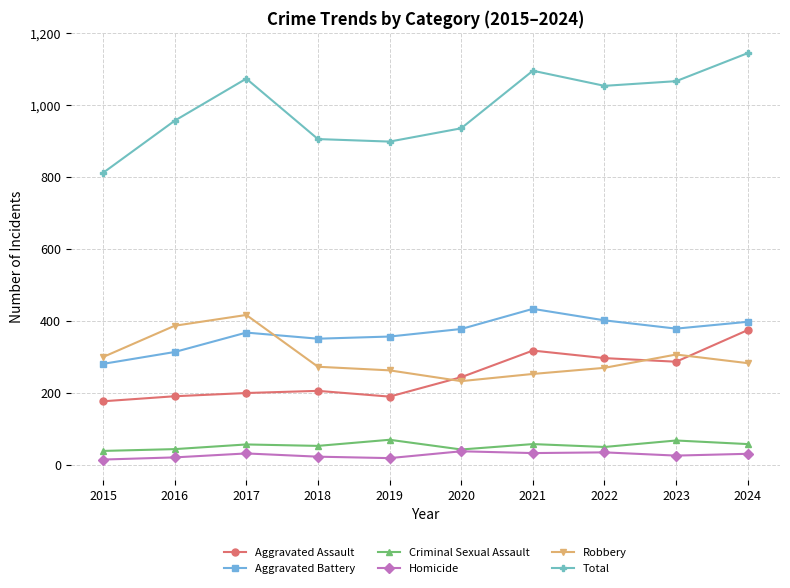

What is the average value of the Homicide series?

27